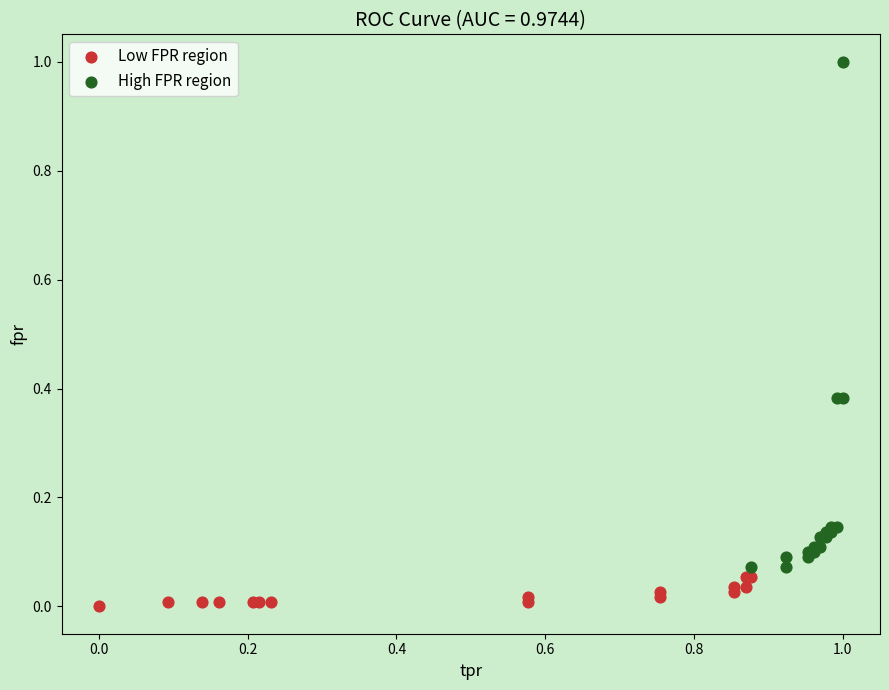

Which series reaches the maximum Y coordinate?

High FPR region